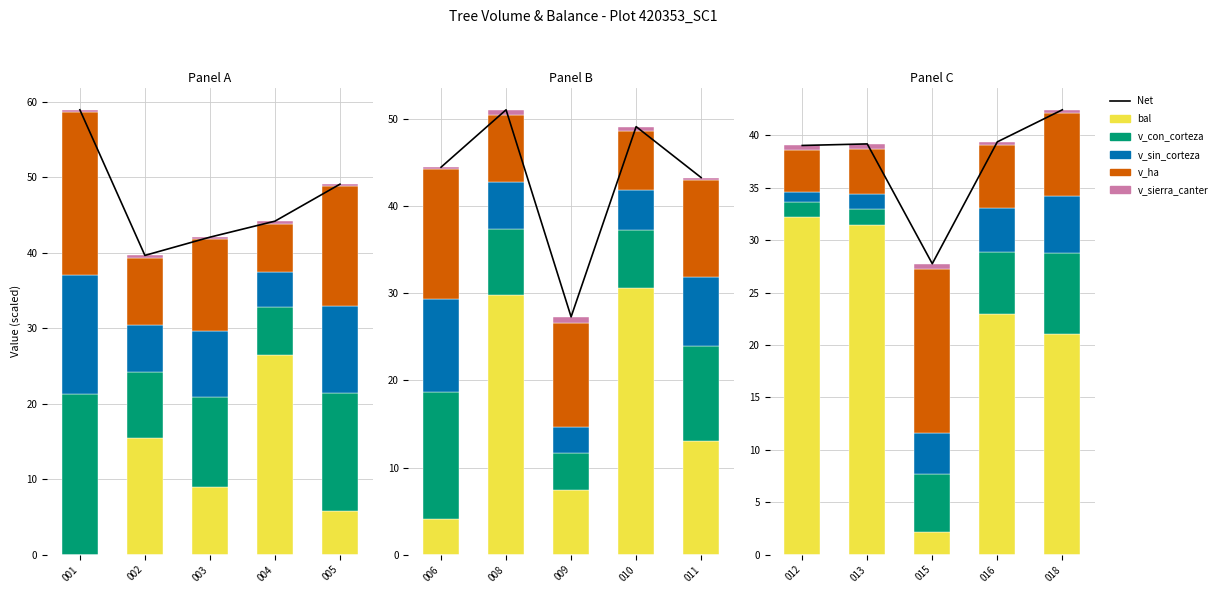

What is the value of the bal bar at the 4th from the left?

22.9